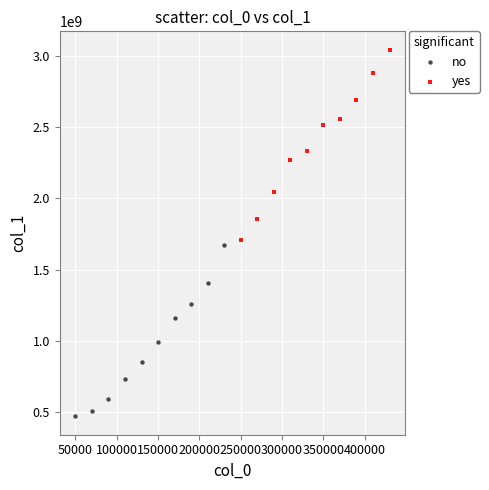

Which series reaches the maximum Y coordinate?

yes